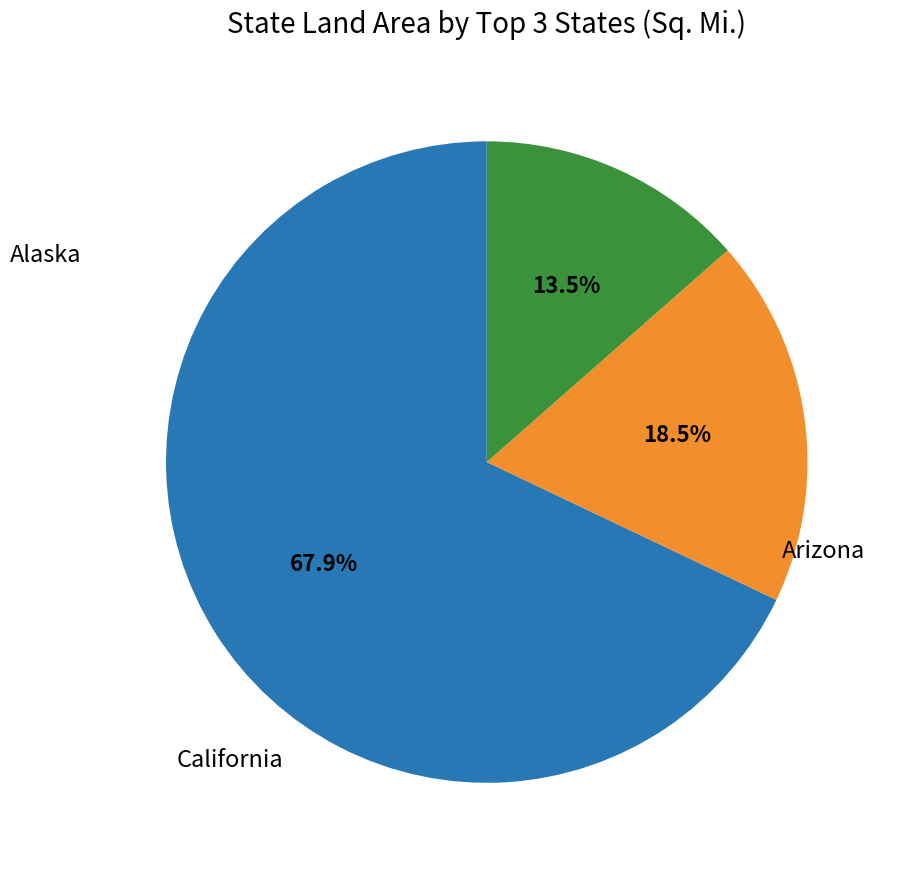

How many slices are in this pie chart?

3